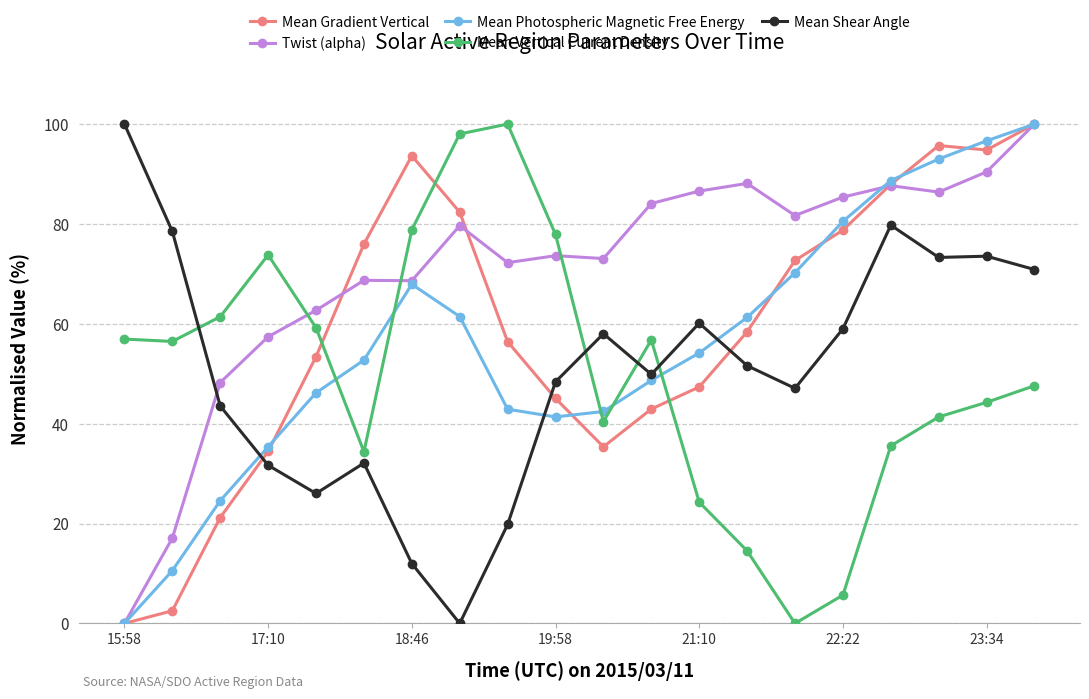

What is the highest value of the Twist (alpha) series?

100.0